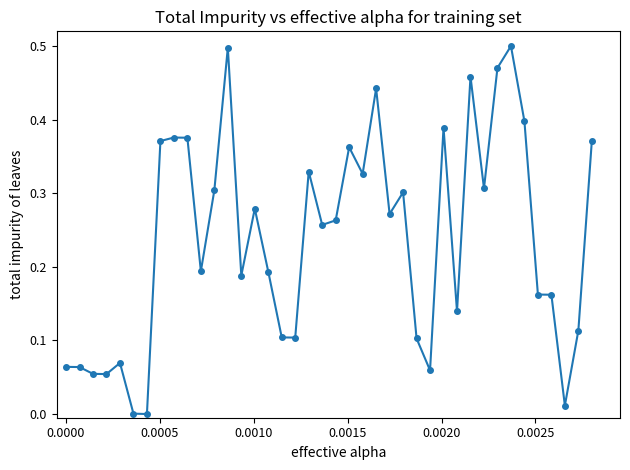

True or false: there are more than 1 points higher than both neighbors.

True